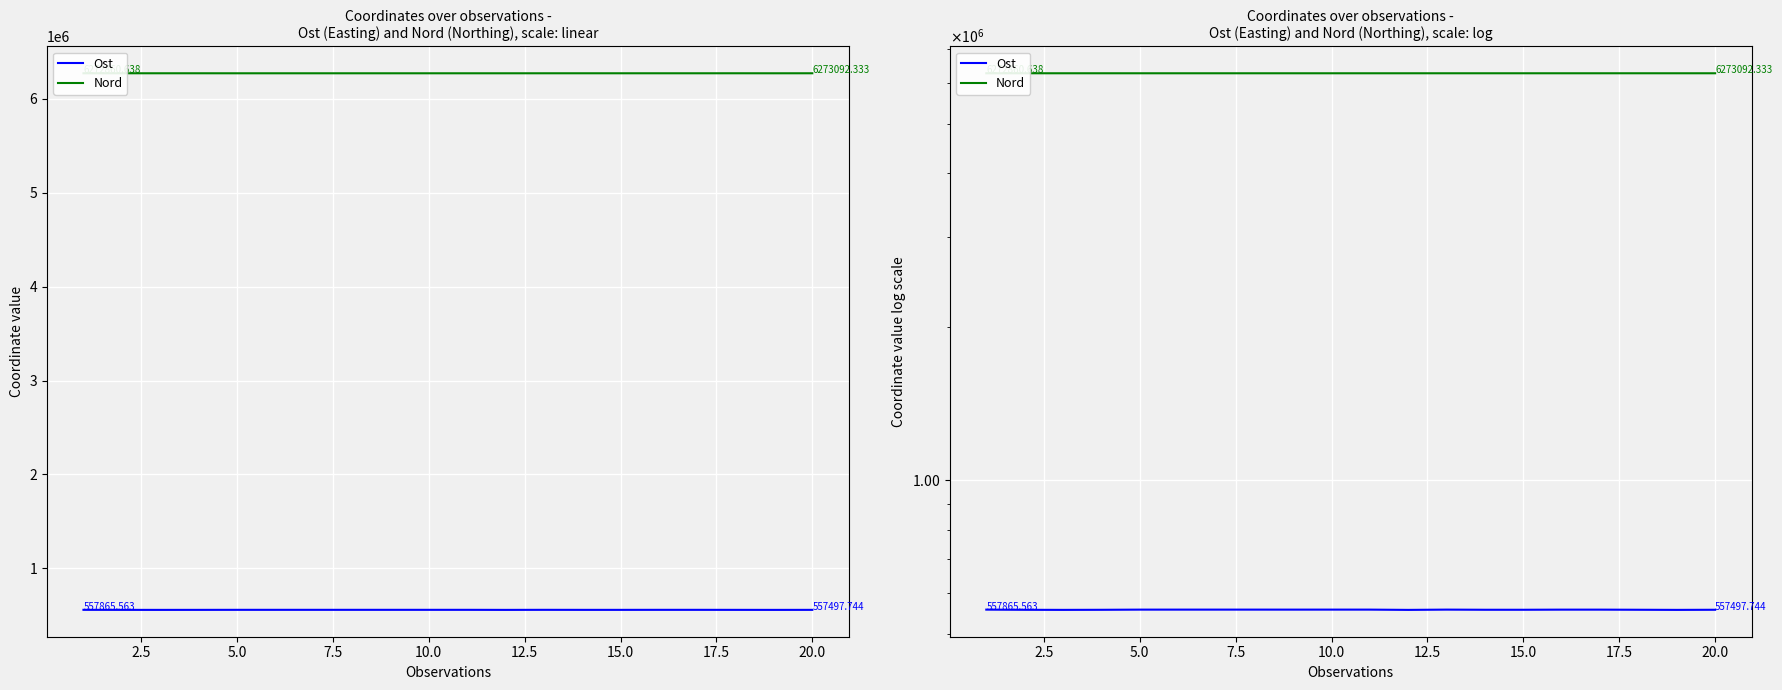

What is the value of the Ost point at the 1st from the left?

557865.6